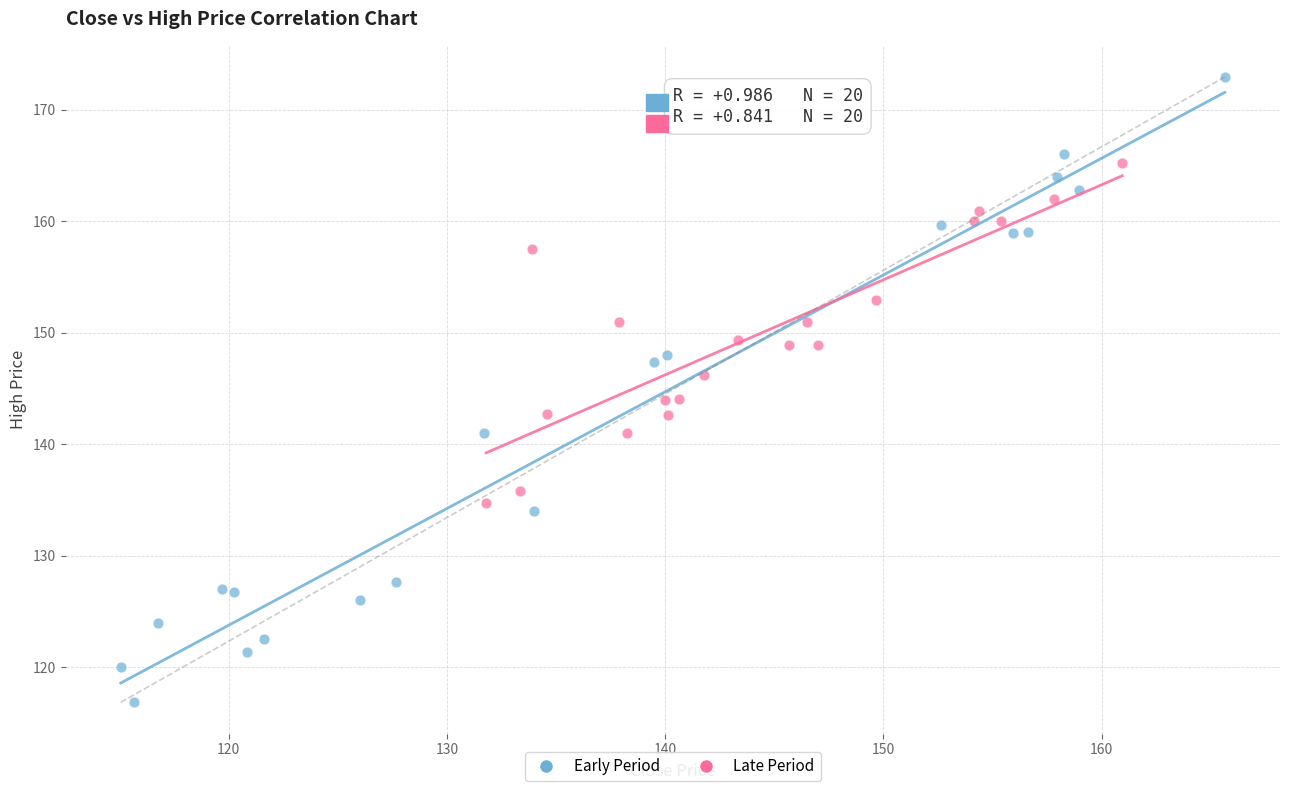

Which series reaches the minimum Y coordinate?

Early Period